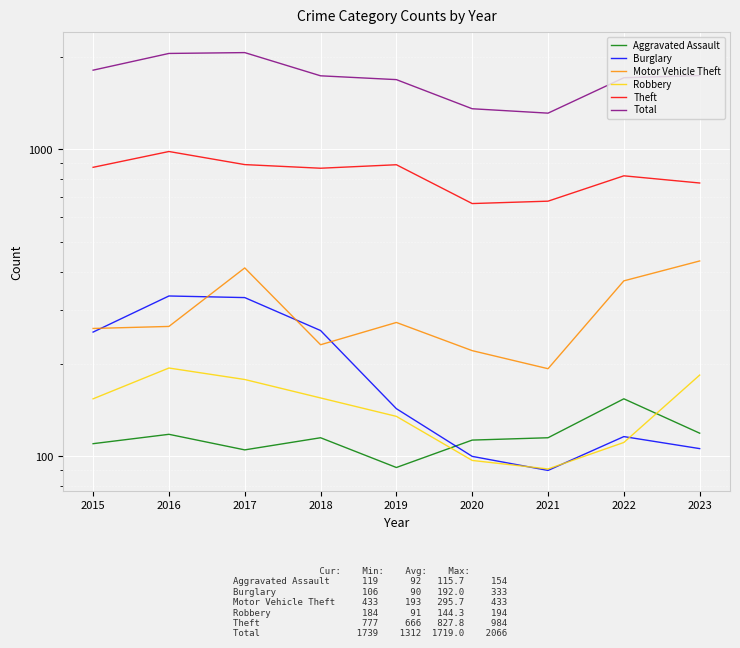

True or false: Total has more than 2 interior local peaks.

False